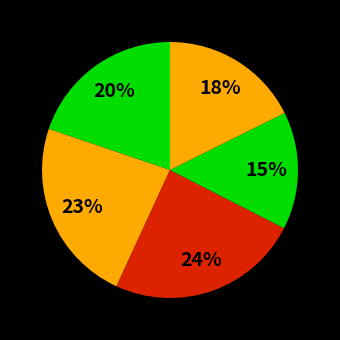

Which category has the smallest portion of the pie?

SVR - Sigmoid Kernel